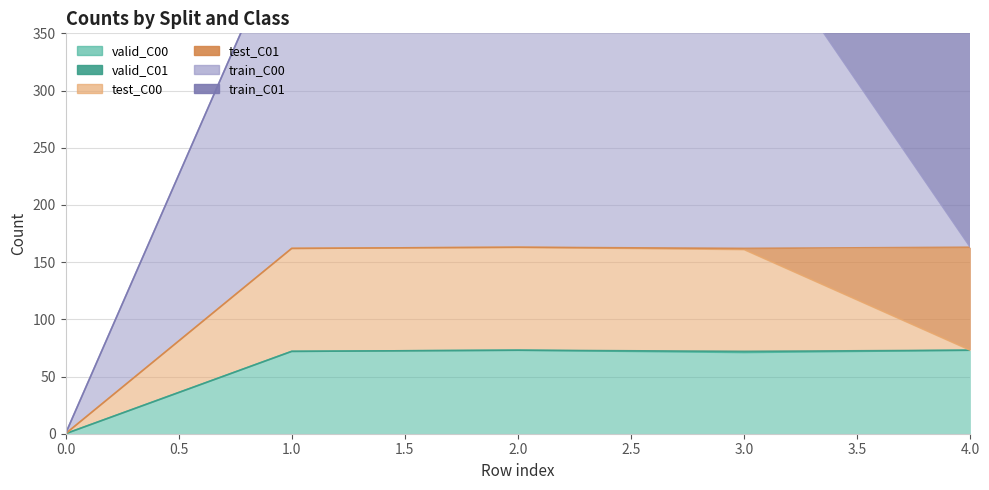

Between 0 and 2, which is larger?

2